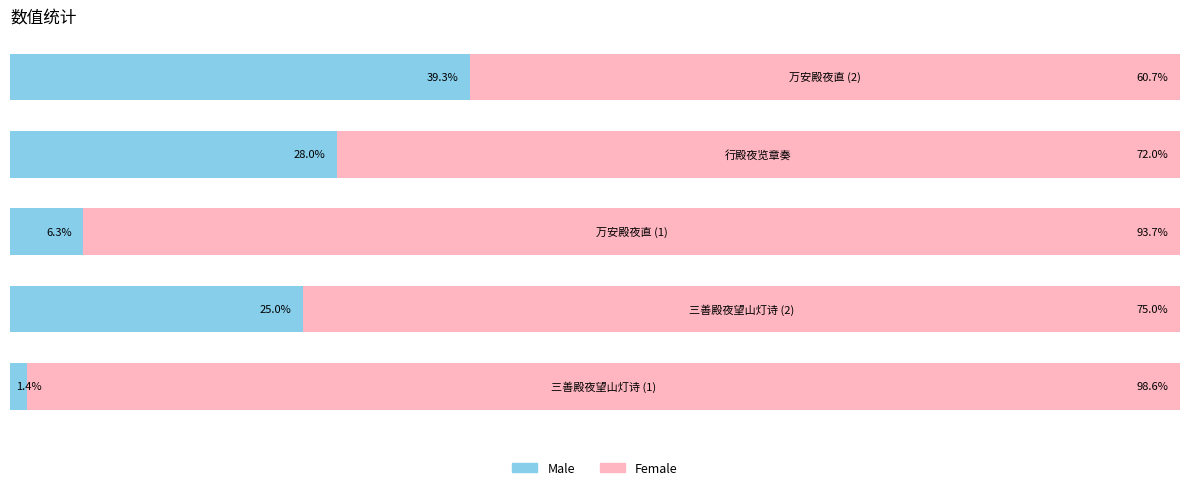

What is the value of the Female bar at the 4th from the left?

72.0